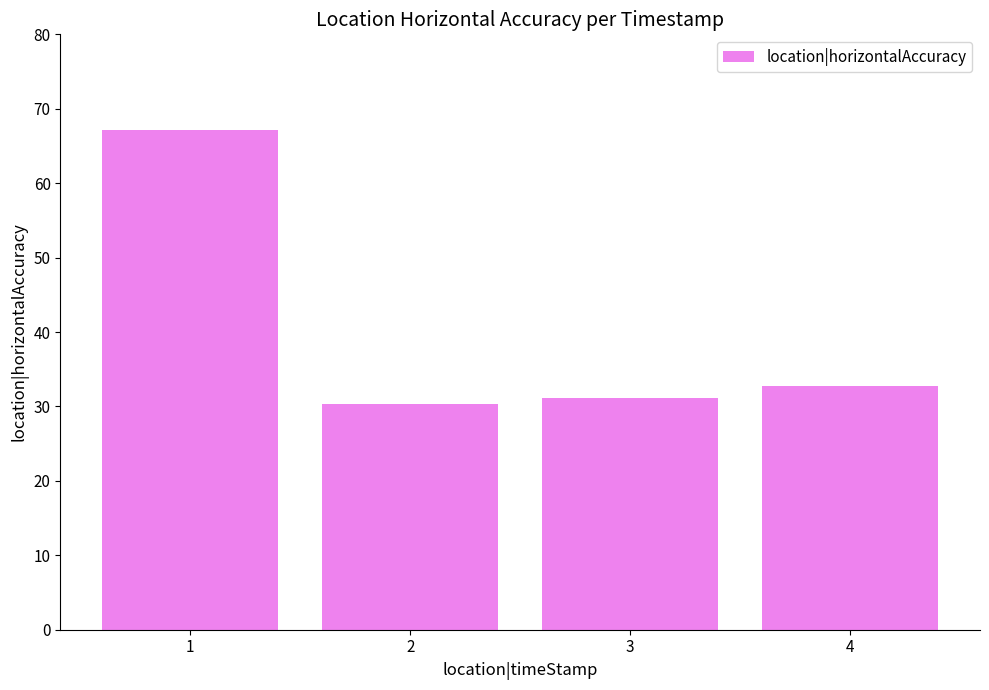

What is the sum of the values at 1 and 4?

99.8